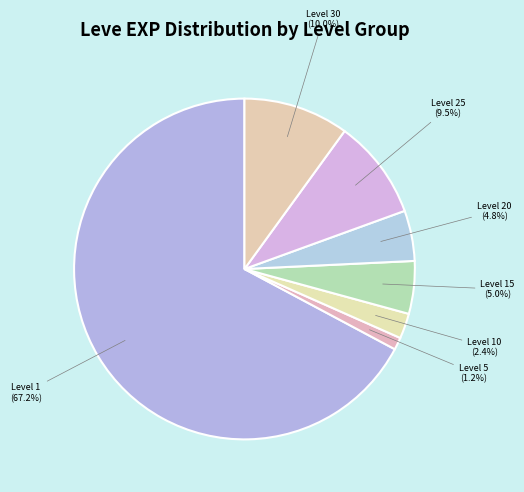

How many slices are in this pie chart?

7